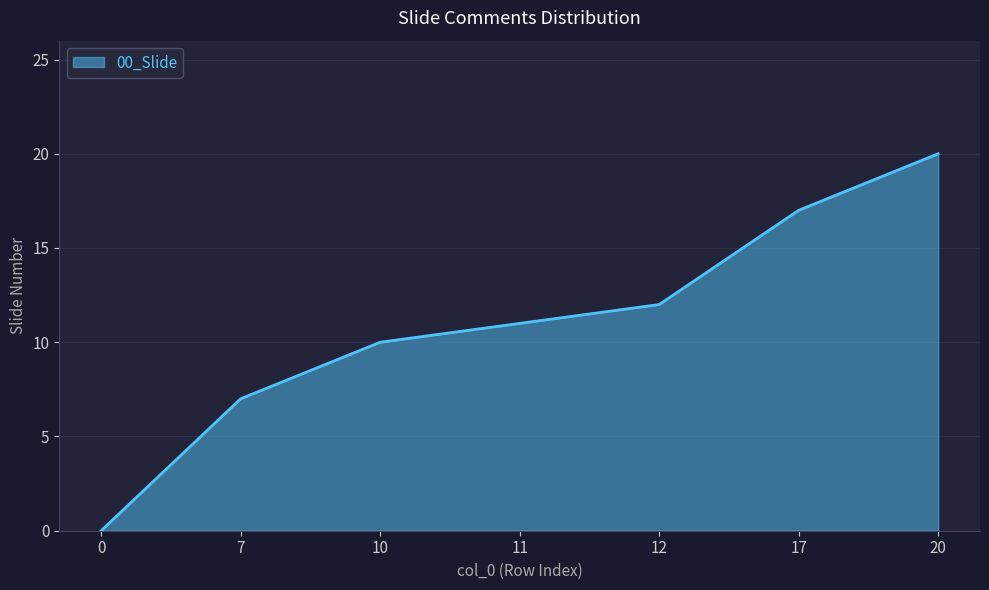

How many lines are shown in the chart?

1